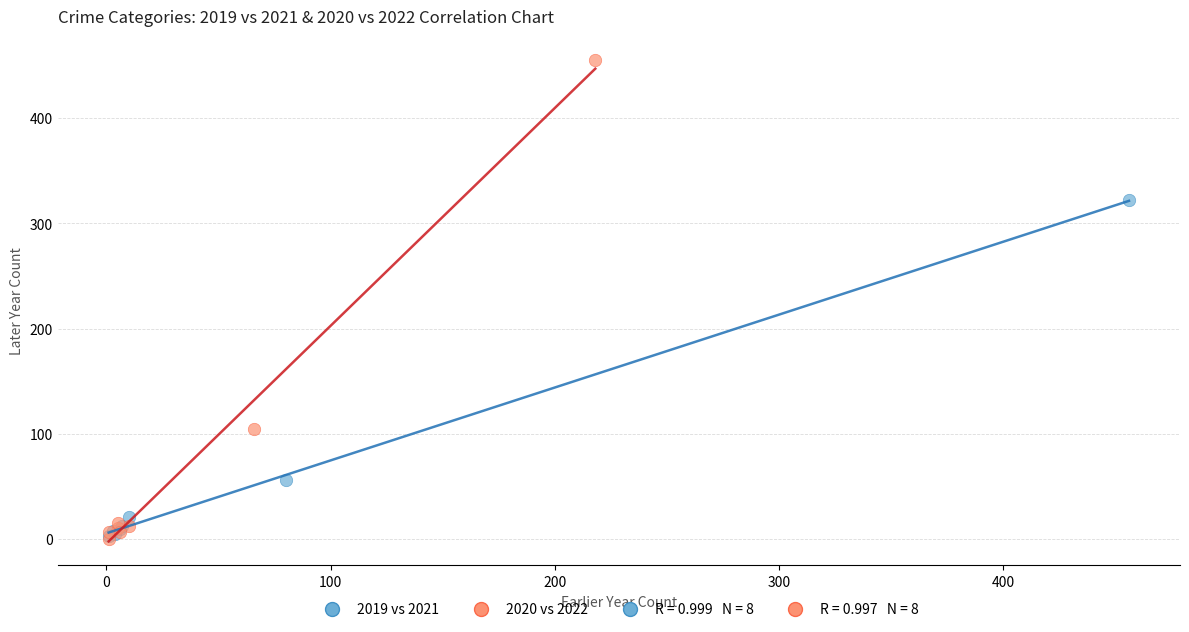

Which series contains the highest Y value?

2020 vs 2022